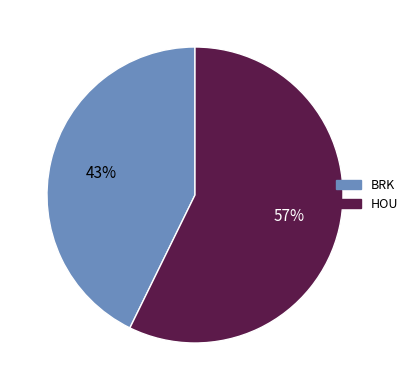

How many slices are in this pie chart?

2